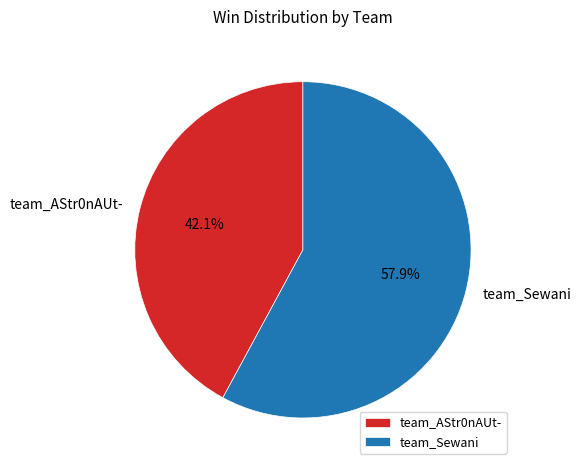

What is the largest slice in the pie chart?

team_Sewani